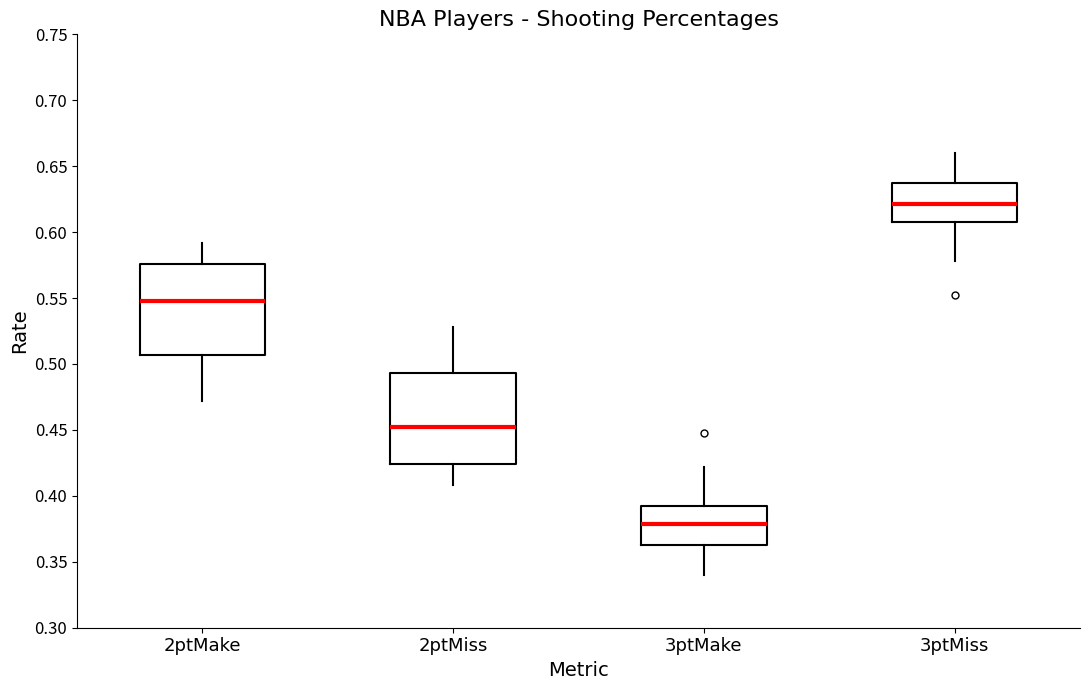

Which box's median line is the highest?

3ptMiss